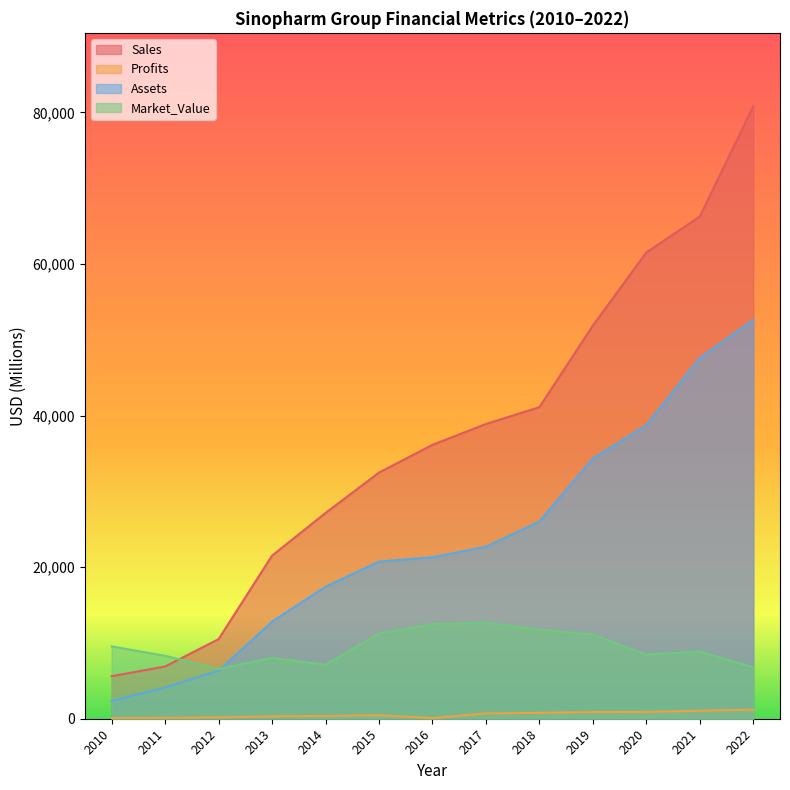

True or false: Sales has more than 2 interior local peaks.

False